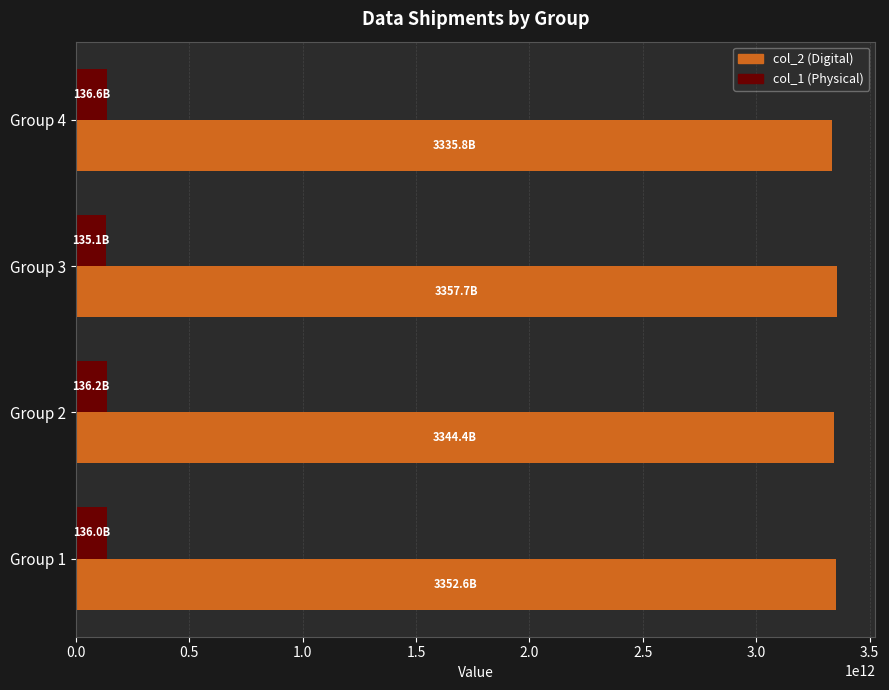

The value of col_2 (Digital) at Group 2 is 3344425287879.6. True or false?

True